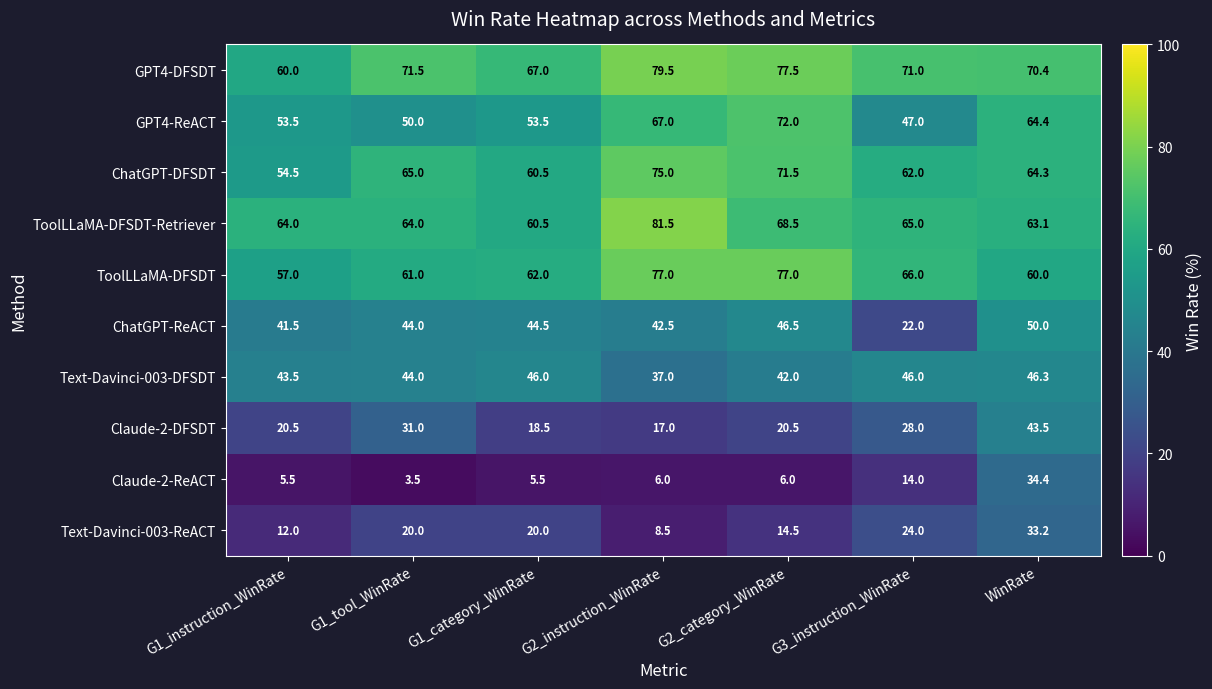

Which series has the largest range (max minus min)?

Claude-2-ReACT